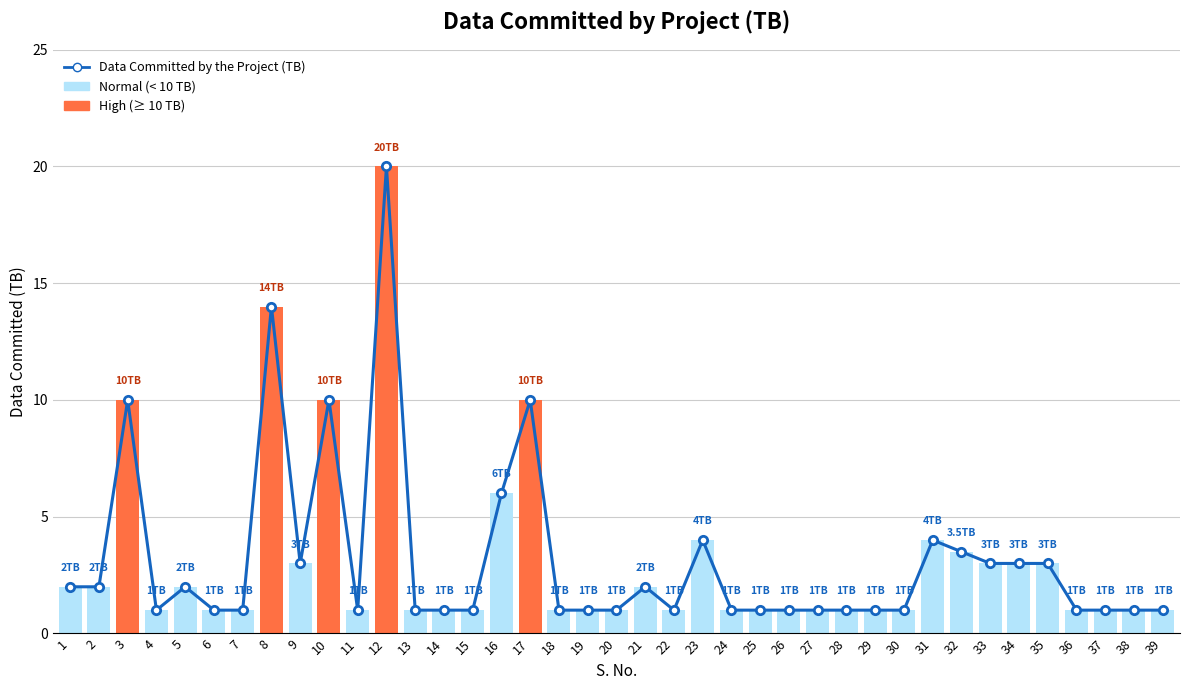

What is the value of the 39th bar from the left?

1.0